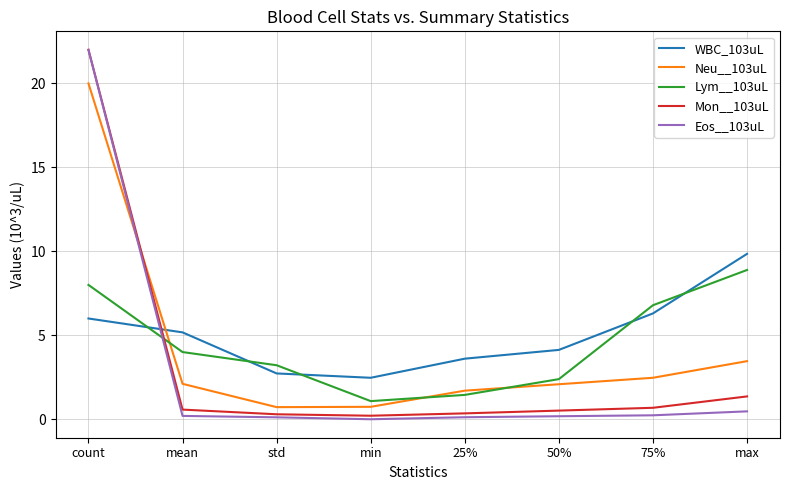

What position from the right is count?

8